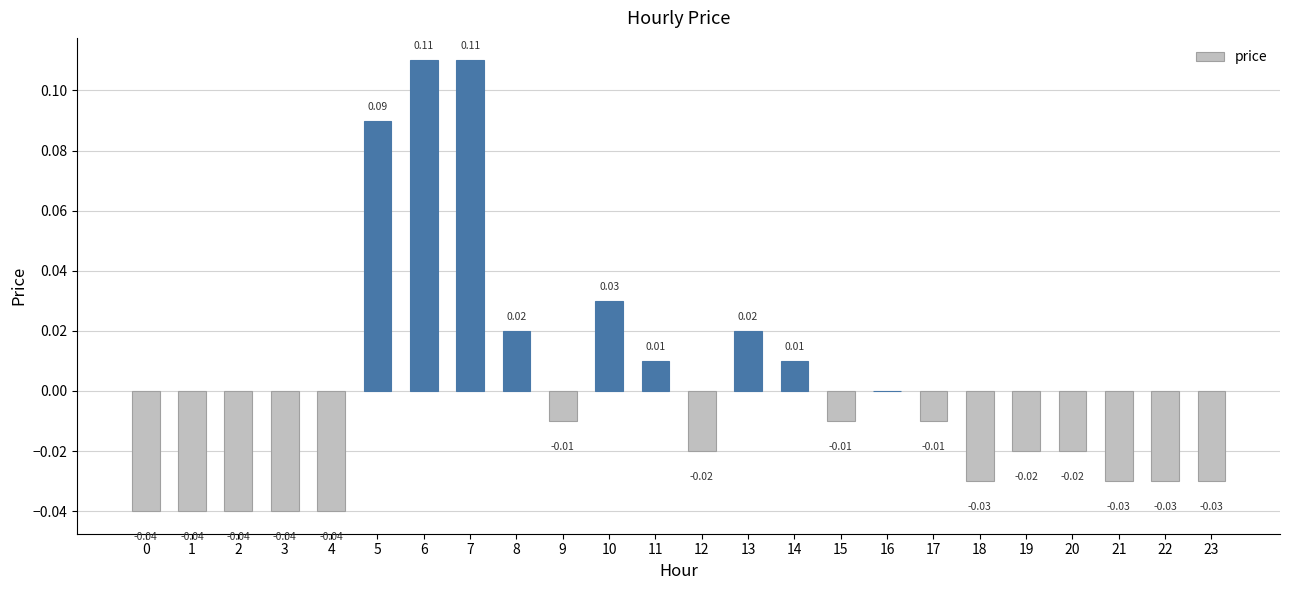

Which has a higher value, 19 or 22?

19